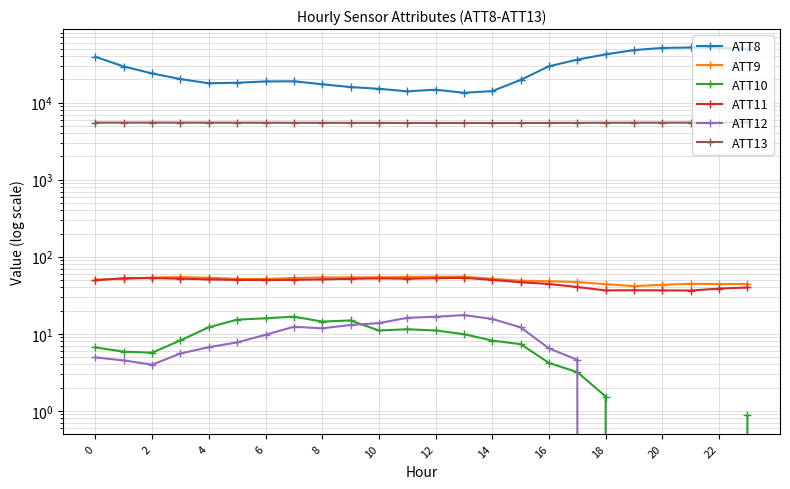

Count the number of data series in this chart.

6